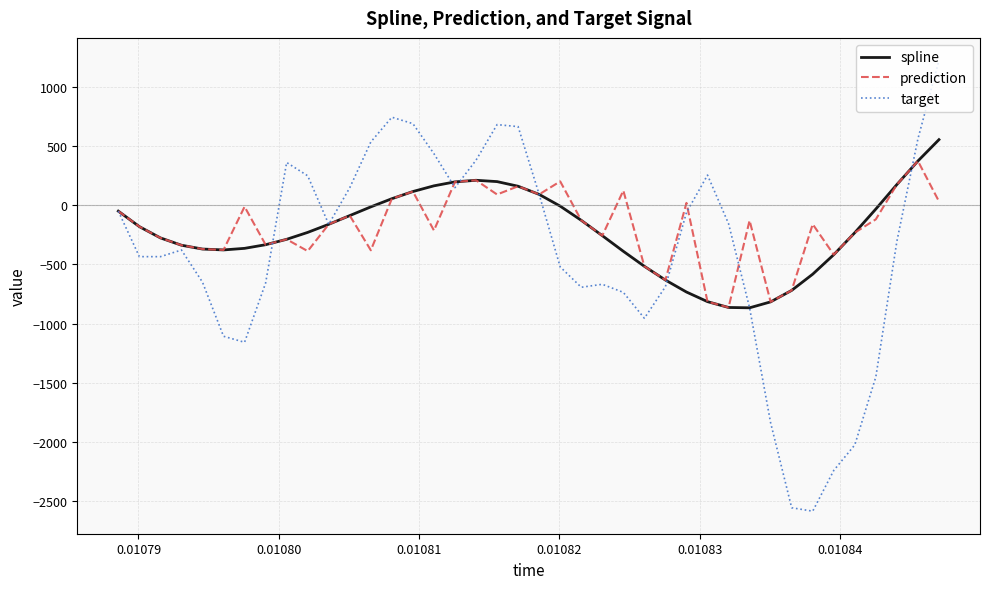

Is this an area chart (filled region under the line)?

No